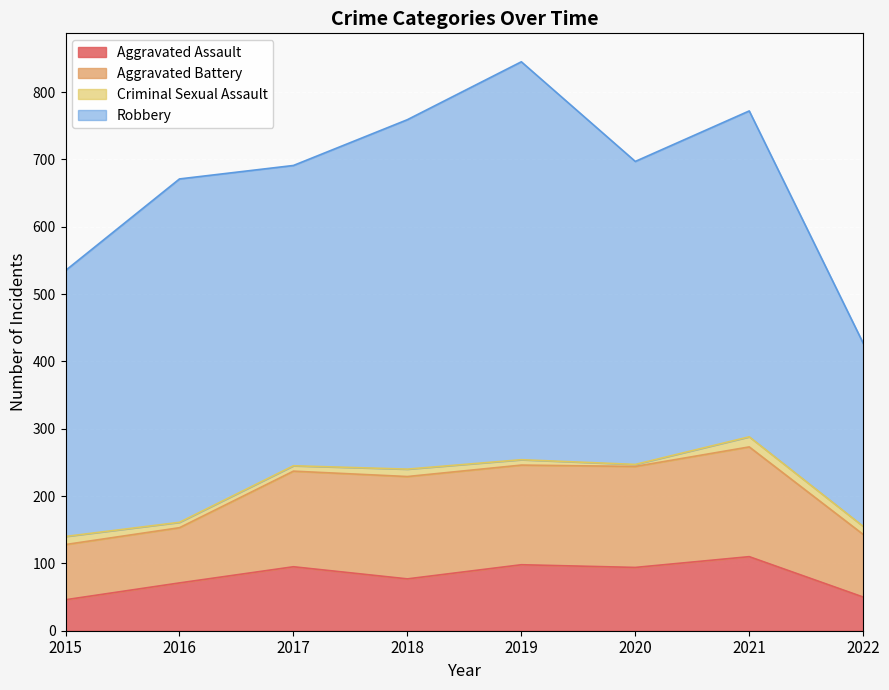

Which series has the largest total across all categories?

Robbery